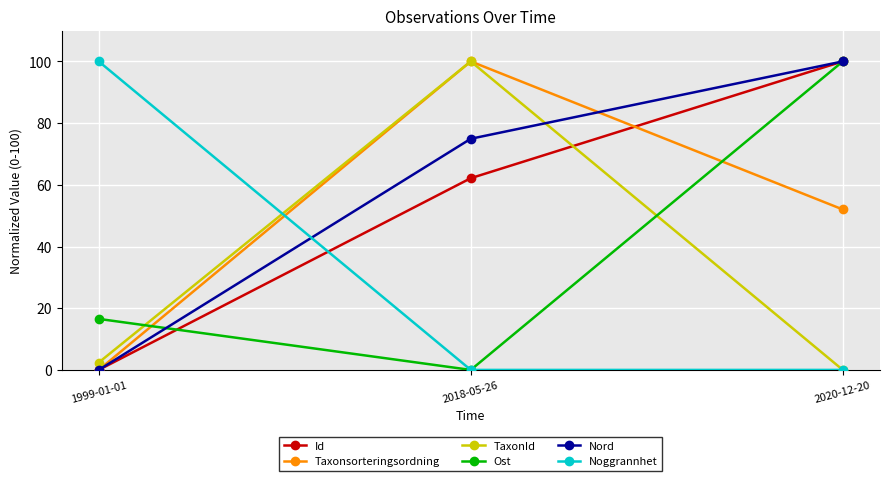

How many data points in Ost are above 16?

2